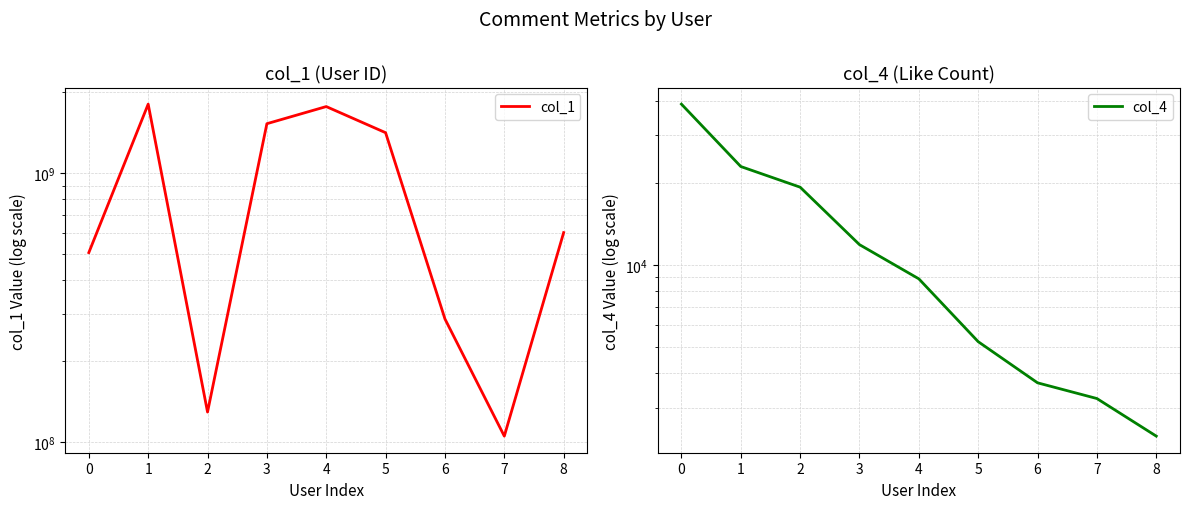

Which series changed the most between 2 and 6?

col_1